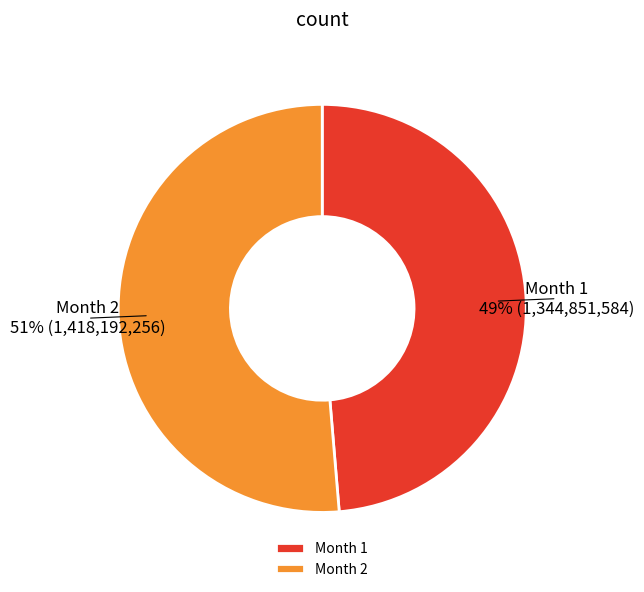

To the nearest percent, what percentage of the pie is Month 1?

49%